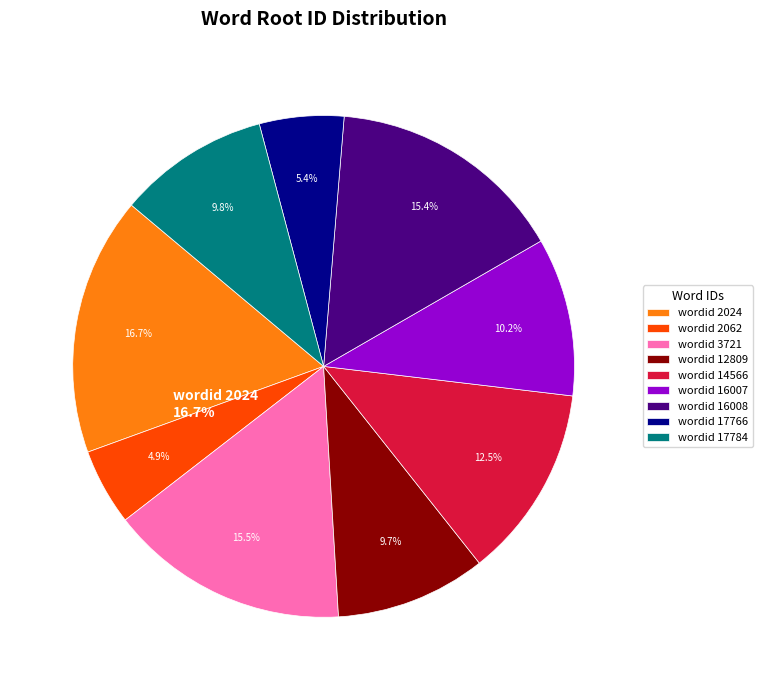

How many slices are in this pie chart?

9